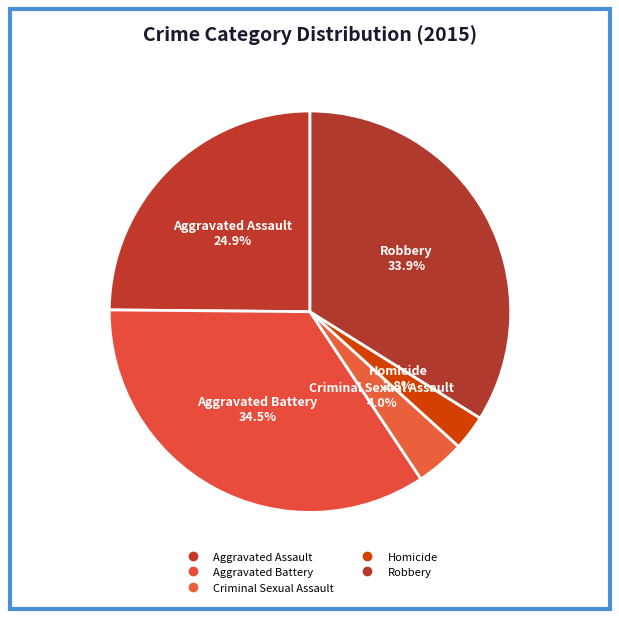

Count the number of slices in the pie.

5